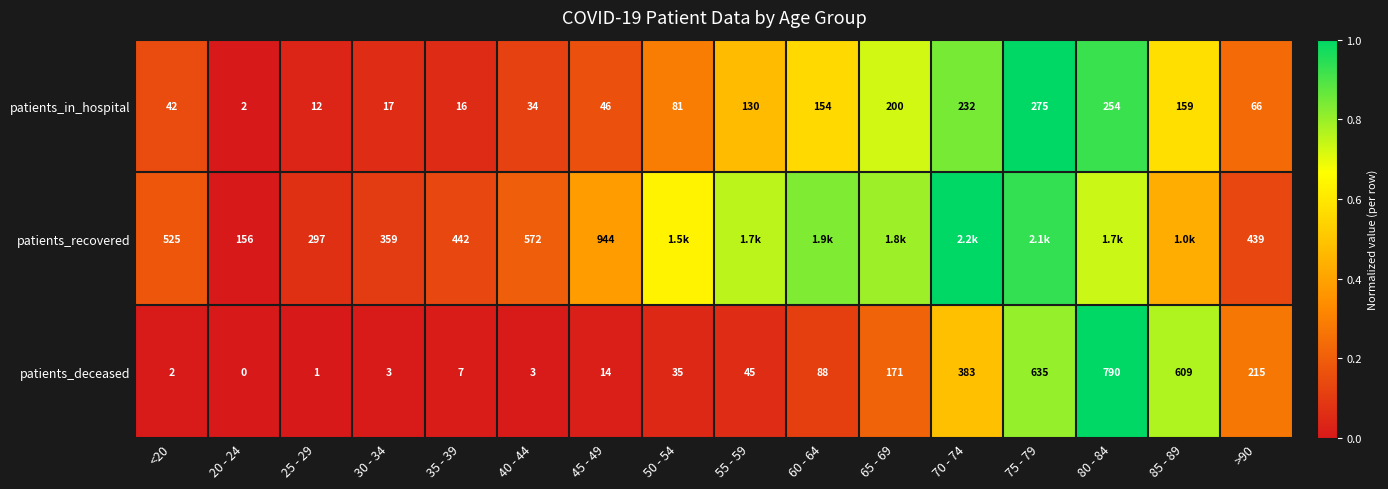

Is the value of patients_in_hospital at 65 - 69 greater than the value of patients_recovered at 30 - 34?

No